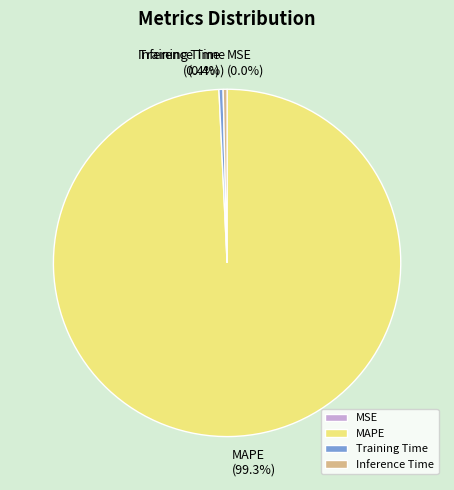

Which slice is the largest?

MAPE